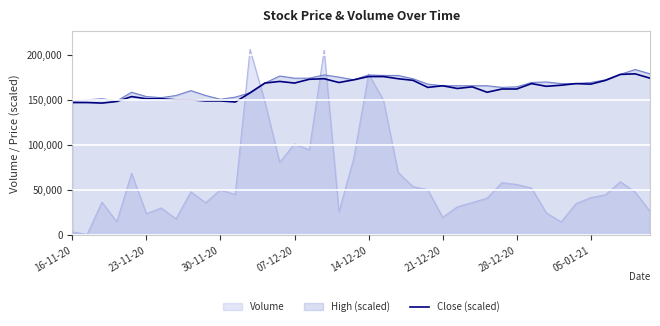

What is the highest value of the High (scaled) series?

183600